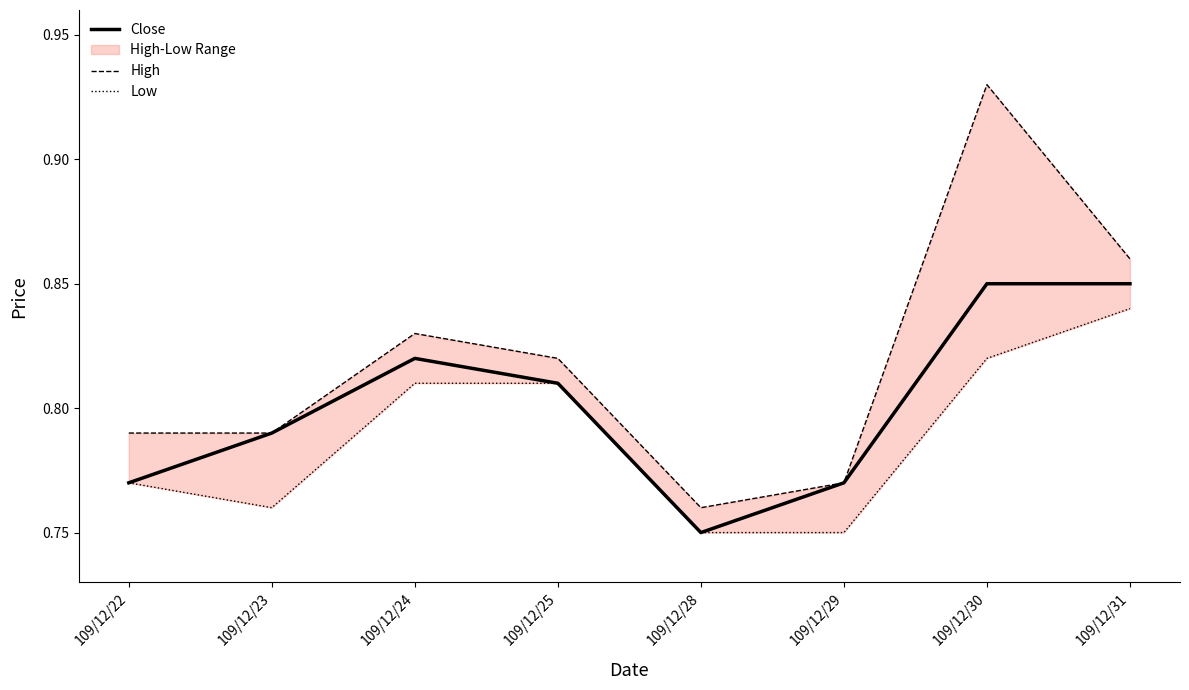

Which series has the widest spread of values?

High